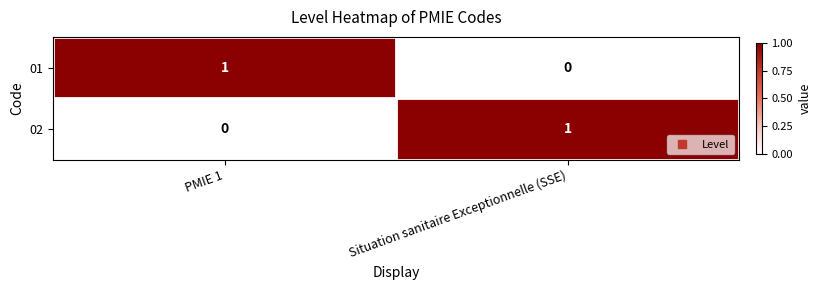

What is the spread (max minus min) of values at Situation sanitaire Exceptionnelle (SSE)?

1